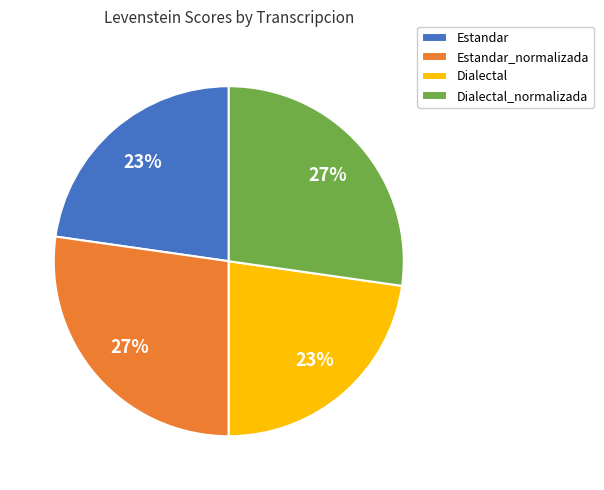

How many slices are in this pie chart?

4